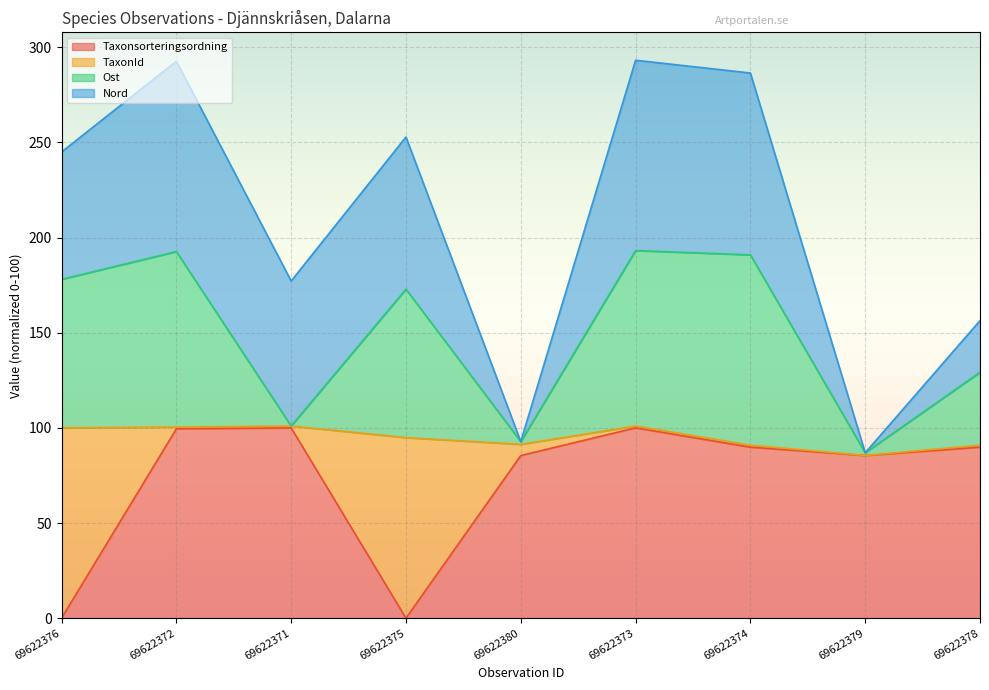

What is the greatest value displayed?

193.2